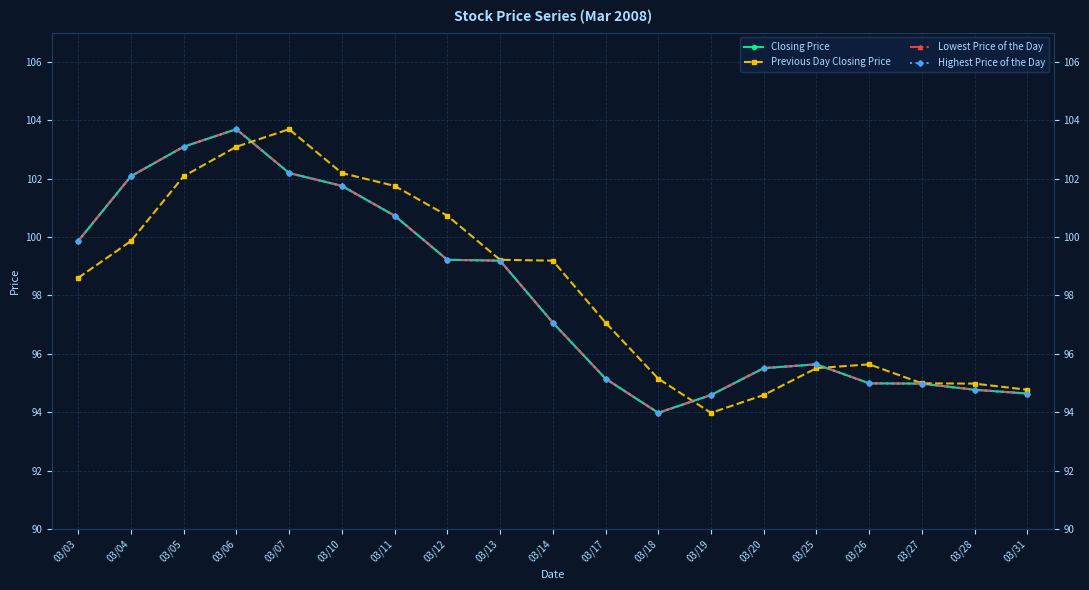

What is the value of the Closing Price point at the 10th from the left?

97.1